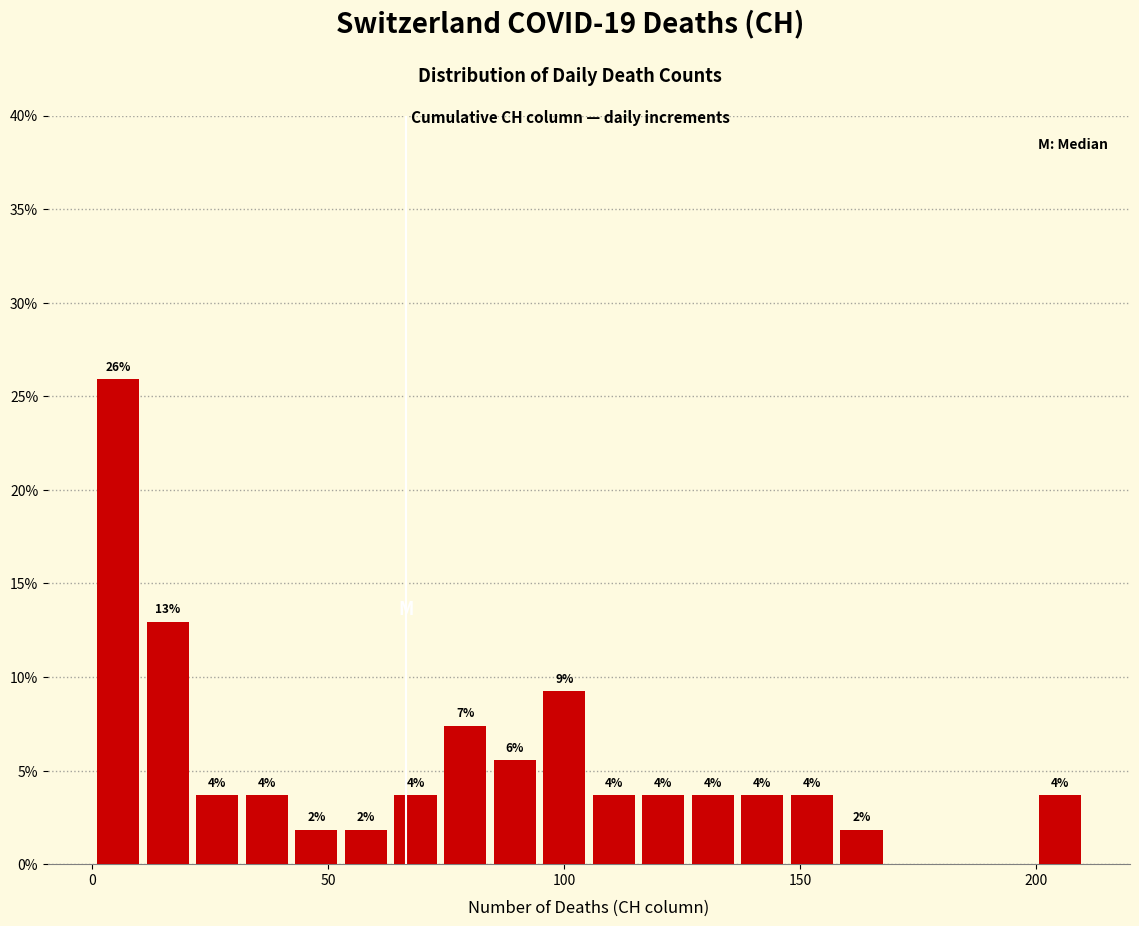

Read against the x-axis, roughly where is the centre of the tallest bar?

5